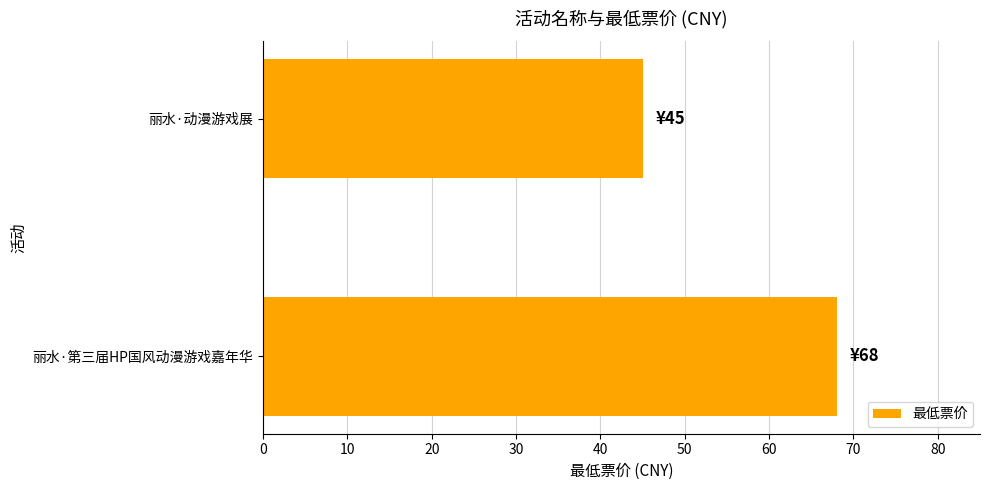

Reading bottom to top, extract all data points from this chart.

丽水·第三届HP国风动漫游戏嘉年华=68	丽水·动漫游戏展=45